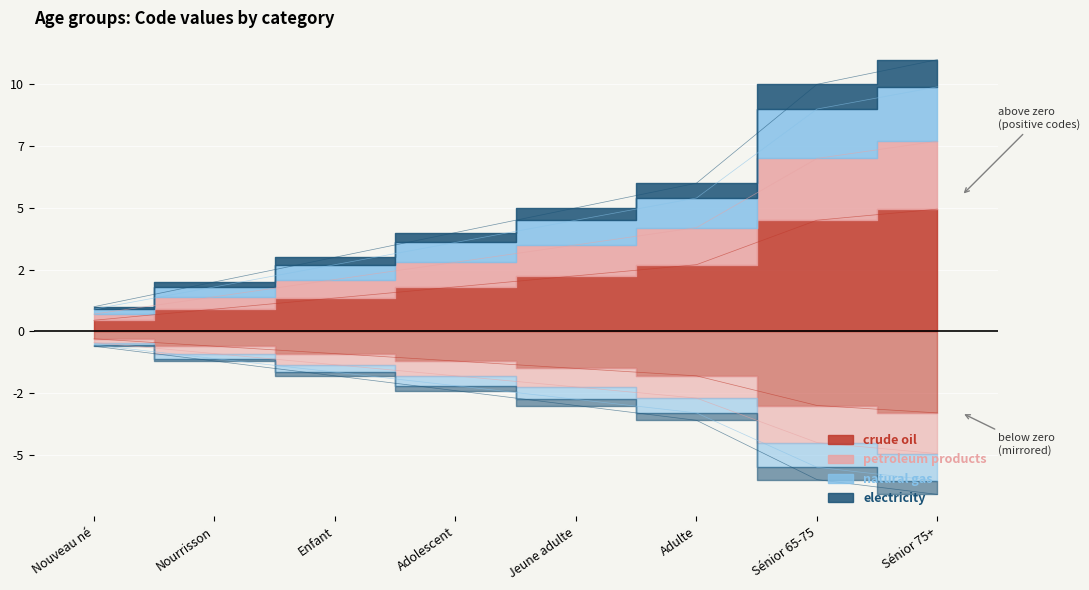

Where does the data first go above 3?

Jeune adulte